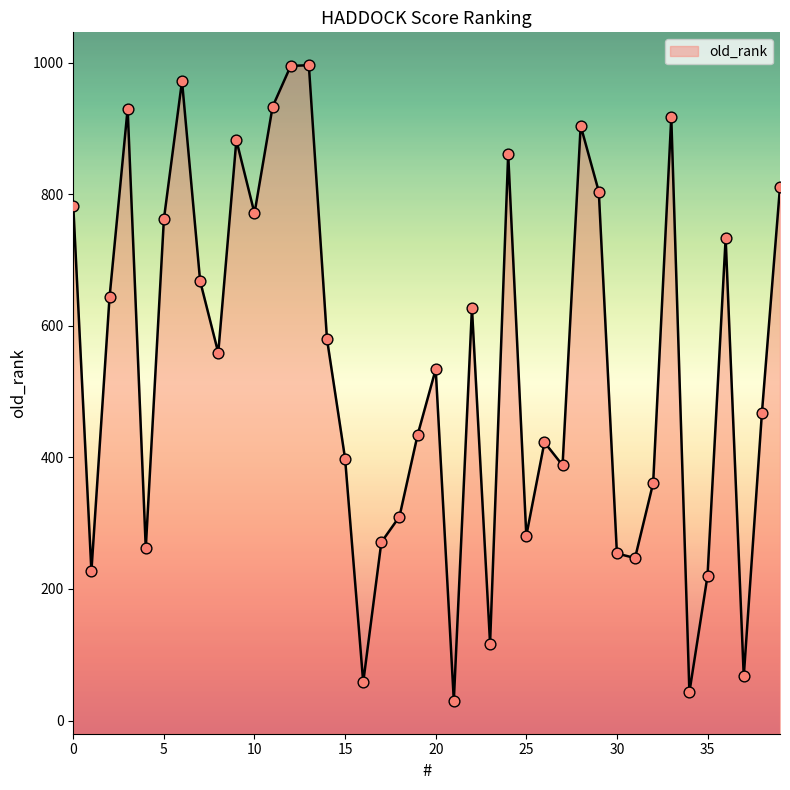

What is the ratio of the value at 4 to the value at 2?

0.4